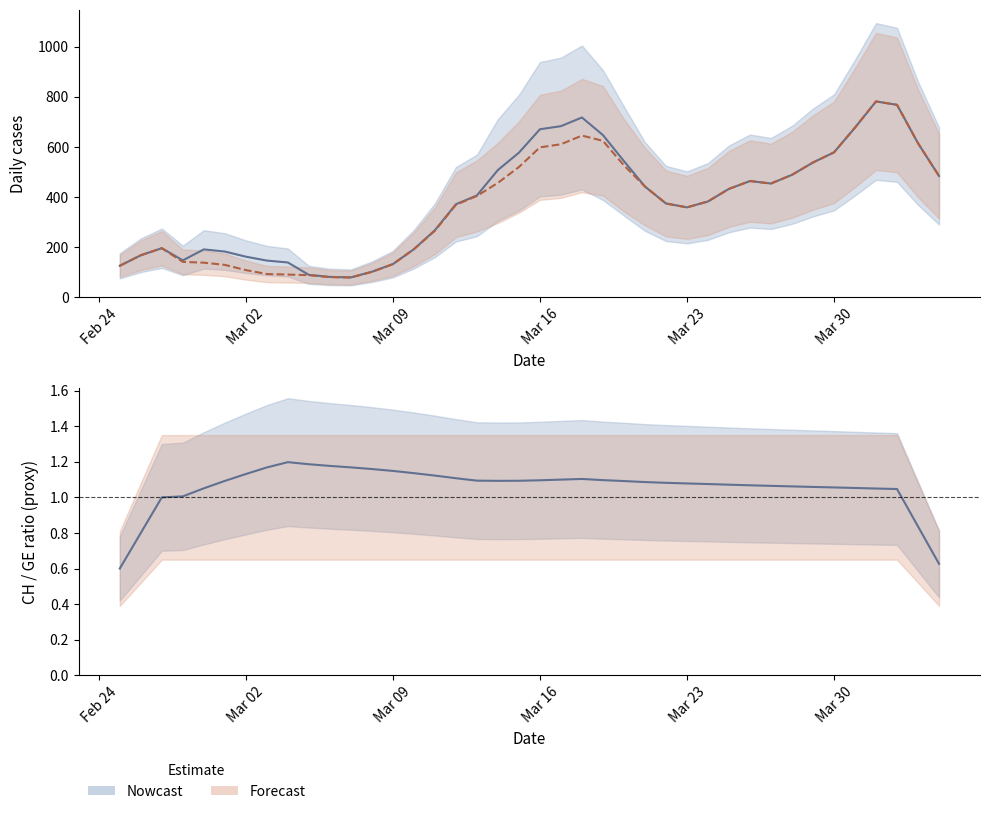

How many data points does each series have?

40